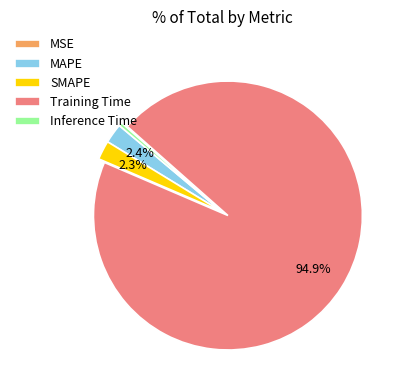

Which slice is the largest?

Training Time